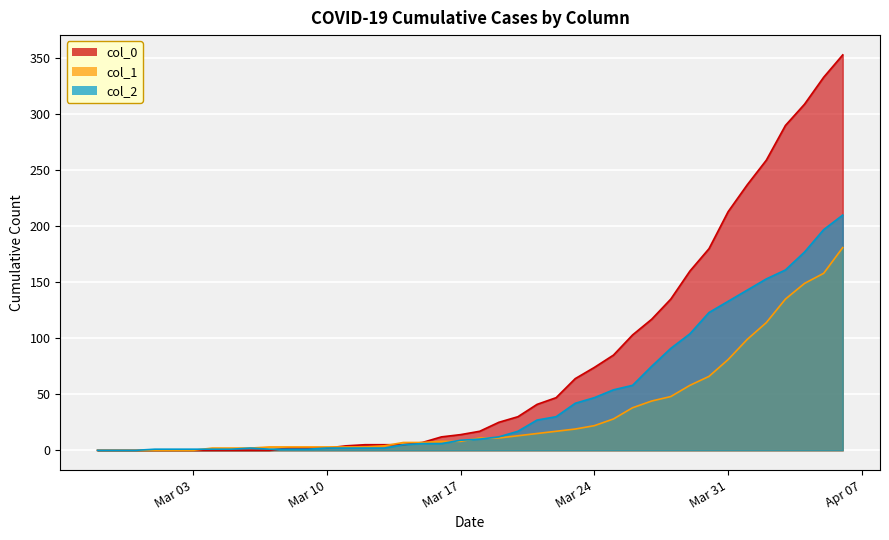

List the series in order of their peak value, highest first.

col_0, col_2, col_1